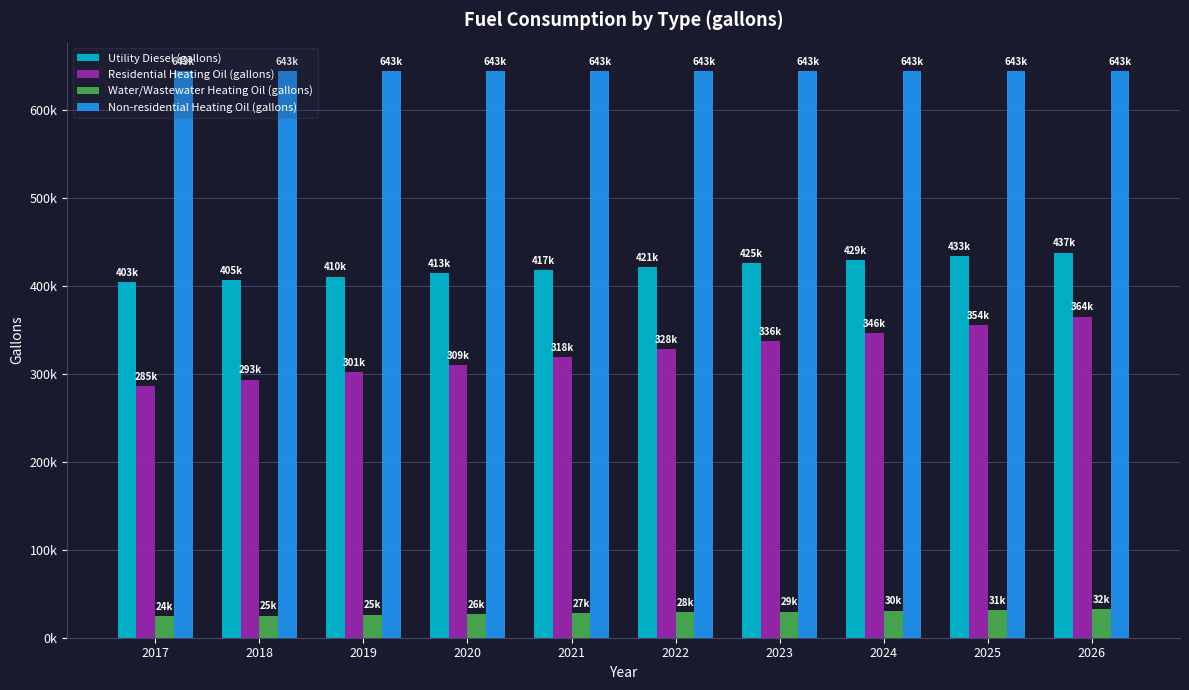

Which series has the largest range (max minus min)?

Residential Heating Oil (gallons)